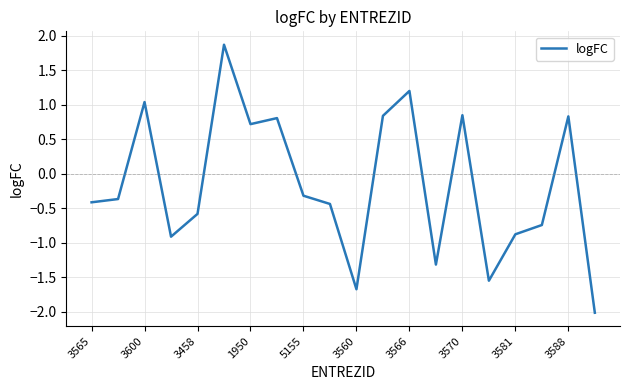

What is the smallest value displayed?

-2.0